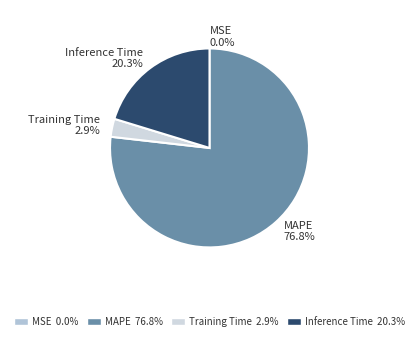

To the nearest percent, what is the combined percentage of Inference Time and Training Time?

23%